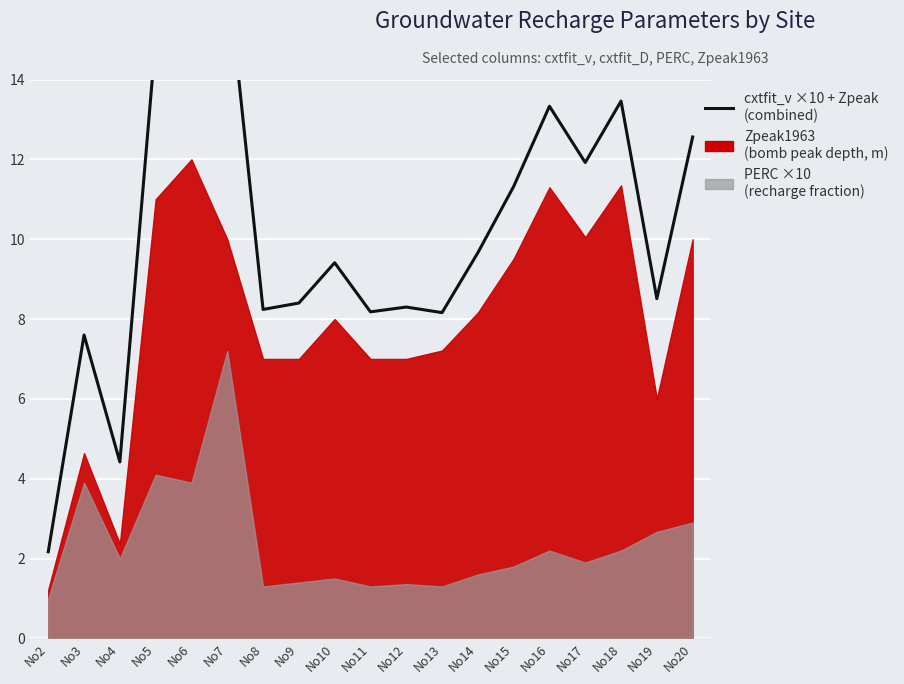

True or false: the data shows 12.6 at No20.

True